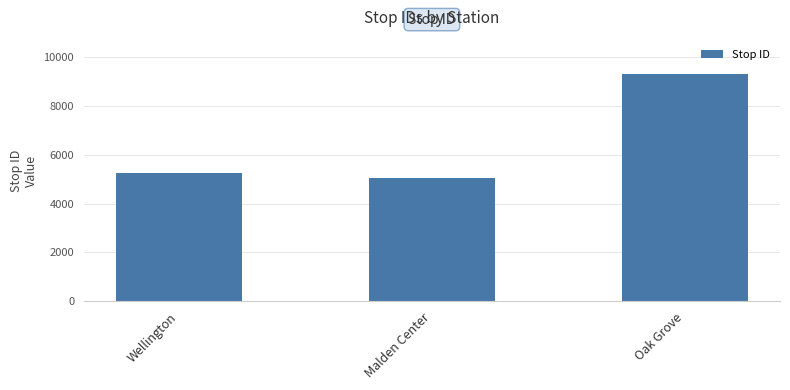

Which category has the highest value across all series?

Oak Grove